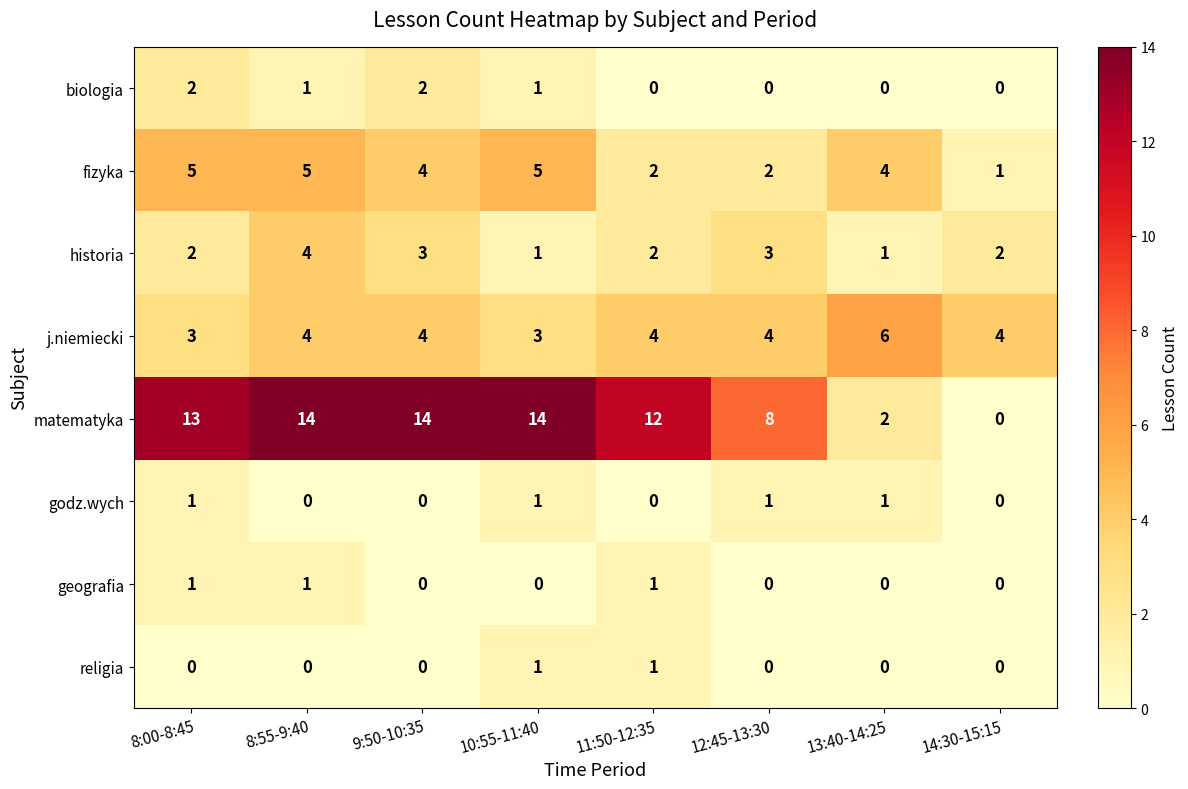

Read the fizyka value at 8:00-8:45.

5